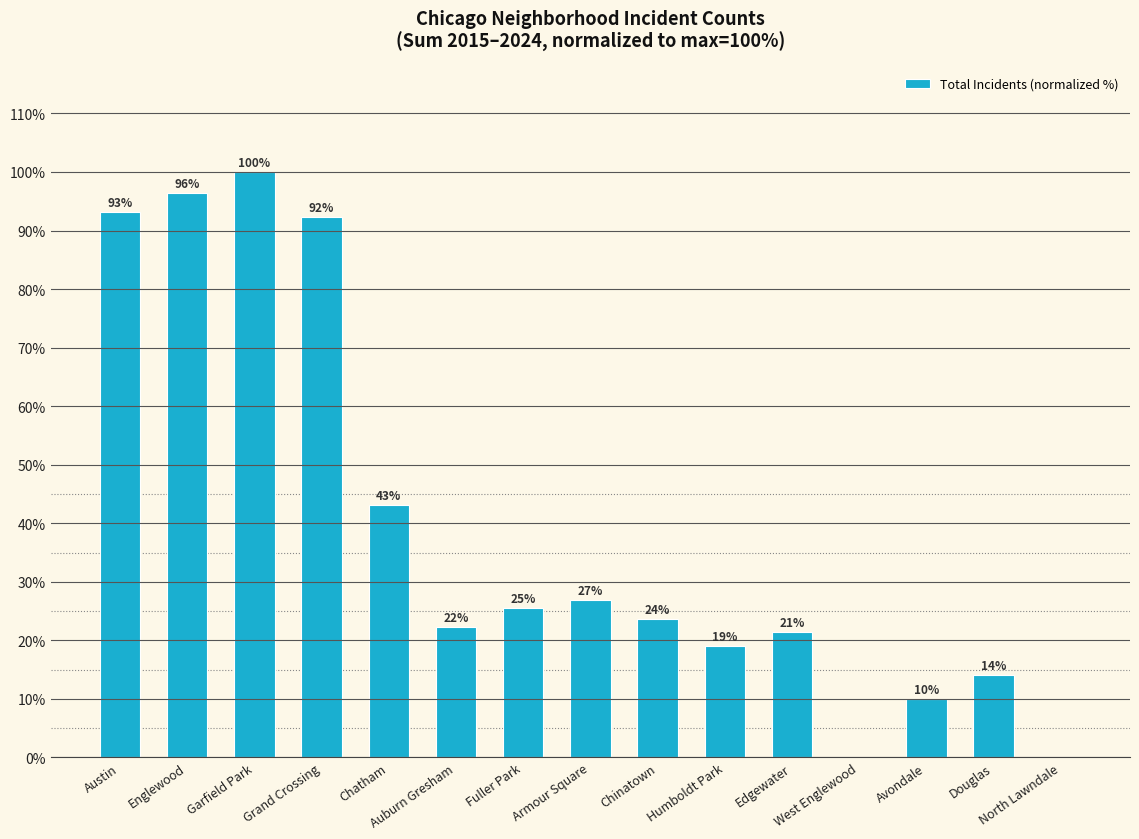

True or false: the data shows 6.4 at Douglas.

False